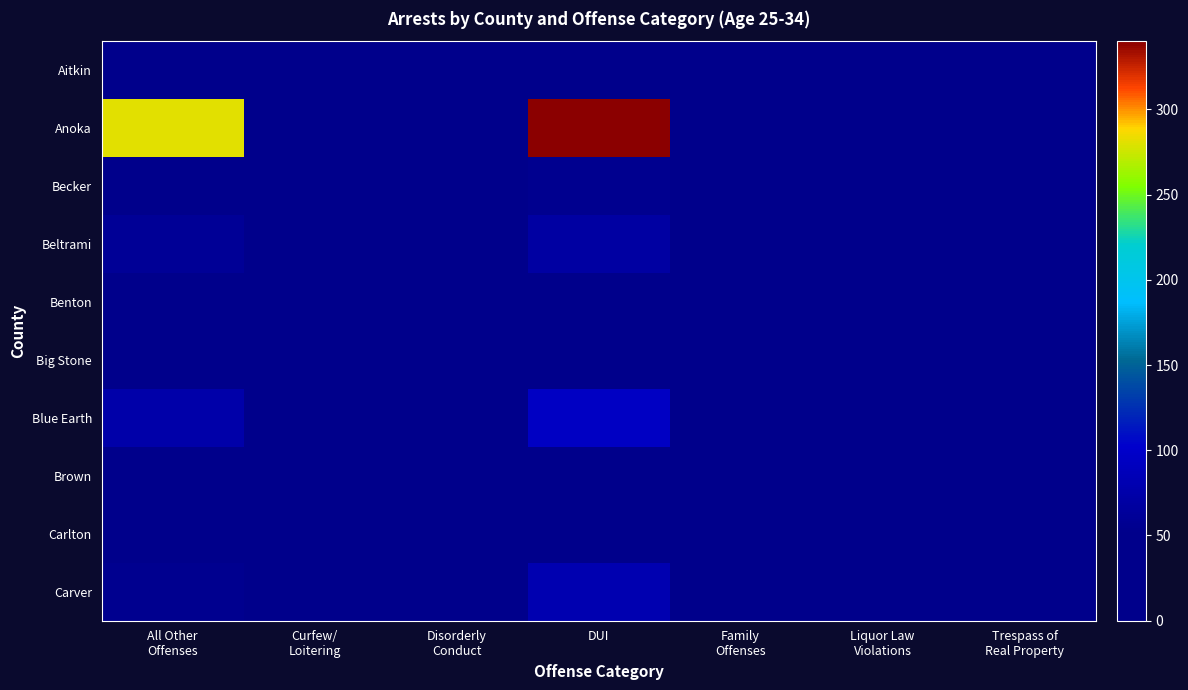

Which has a higher value, All Other
Offenses or Curfew/
Loitering?

All Other
Offenses